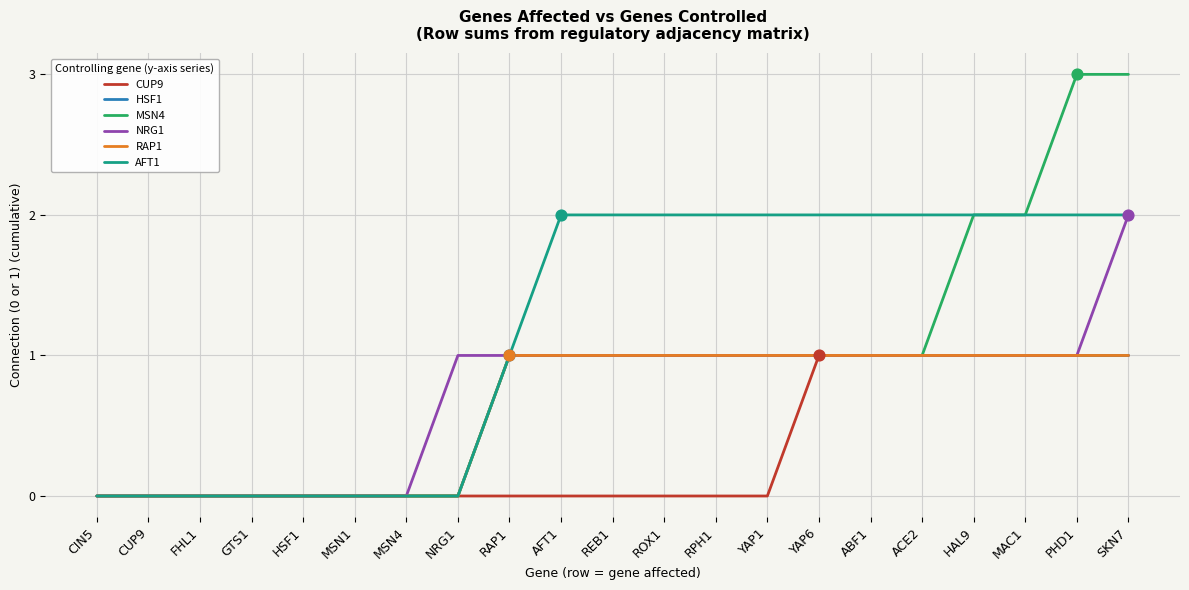

At how many categories does at least one series exceed 0?

14